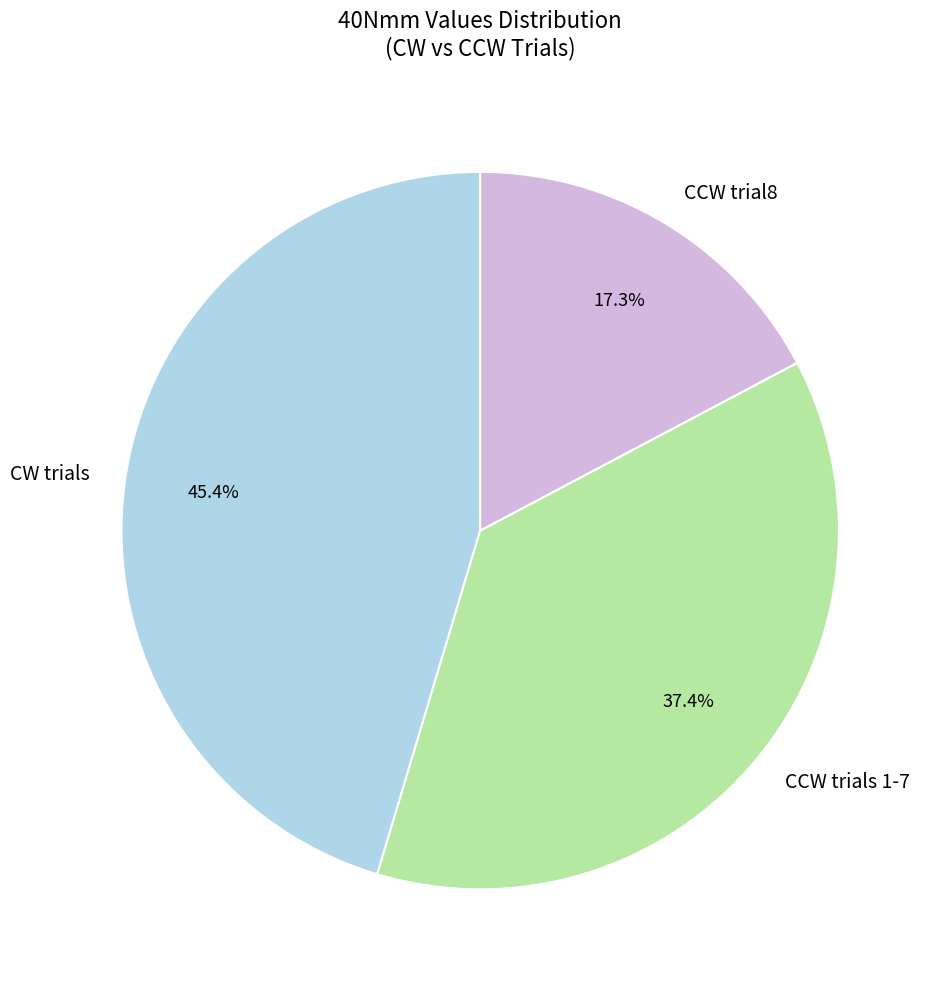

Which has a higher value, CCW trial8 or CW trials?

CW trials